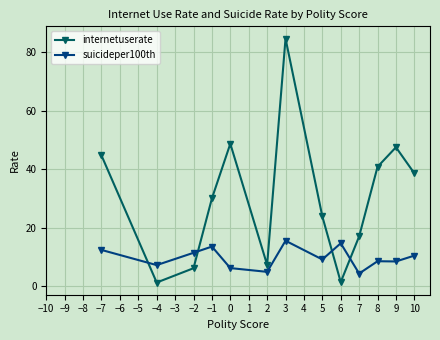

How many data points in internetuserate are less than 29?

6